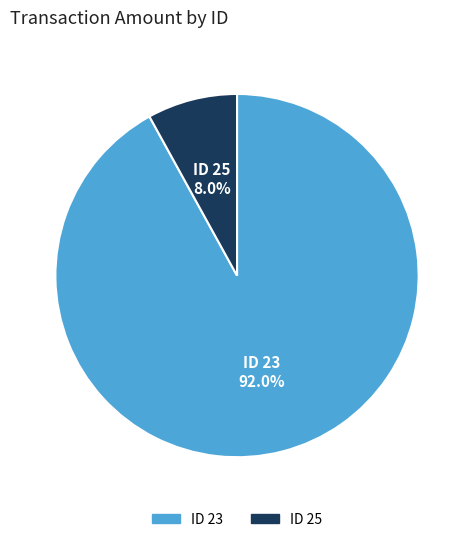

To the nearest percent, what is the difference between the largest and smallest slice percentages?

84%